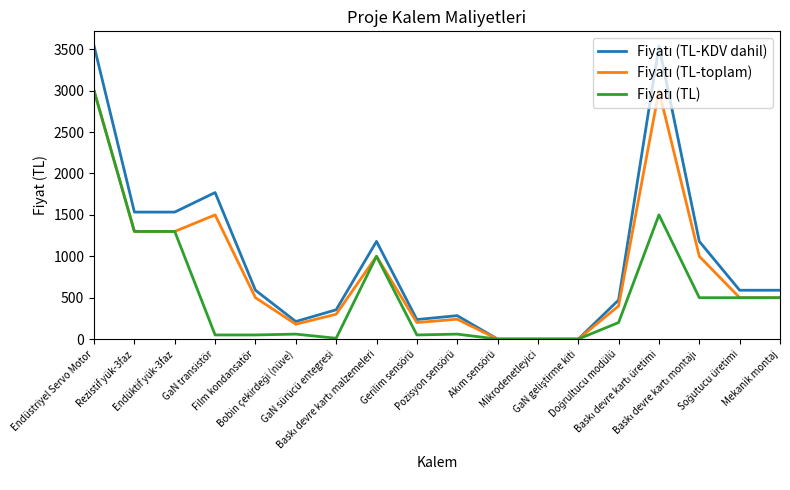

What is the maximum value shown in the chart?

3540.0